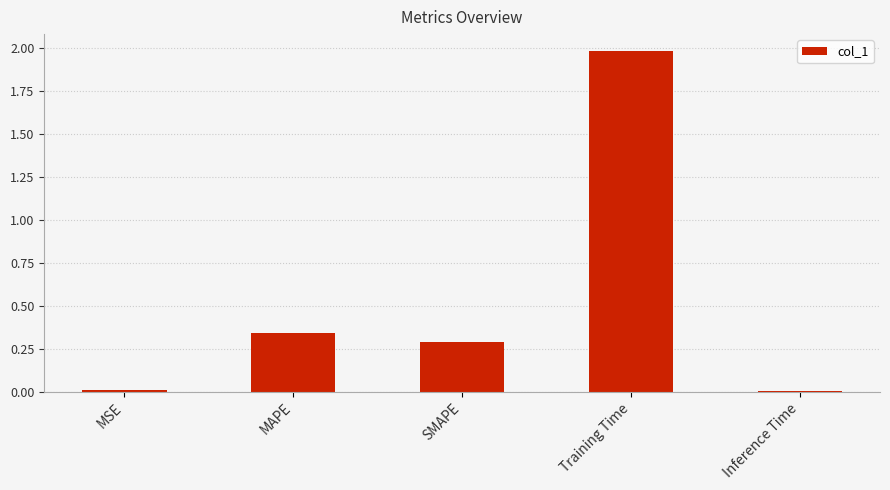

What is the label of the 1st bar from the left?

MSE